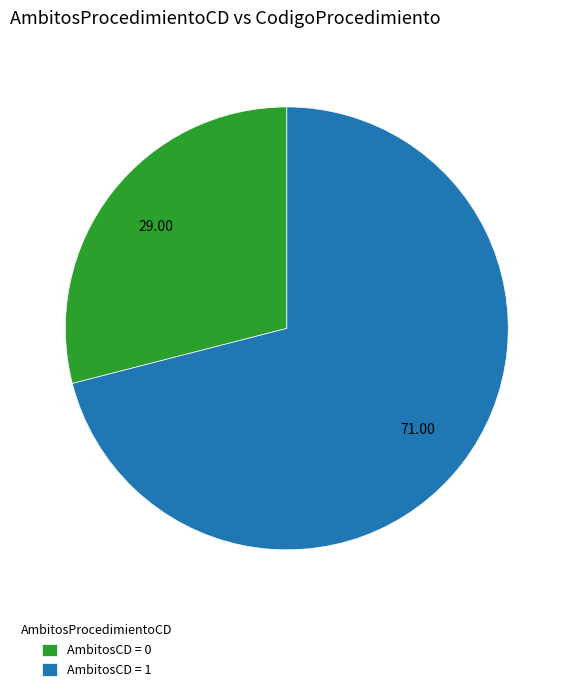

Do AmbitosCD = 0 and AmbitosCD = 1 together represent more than half of the pie?

Yes